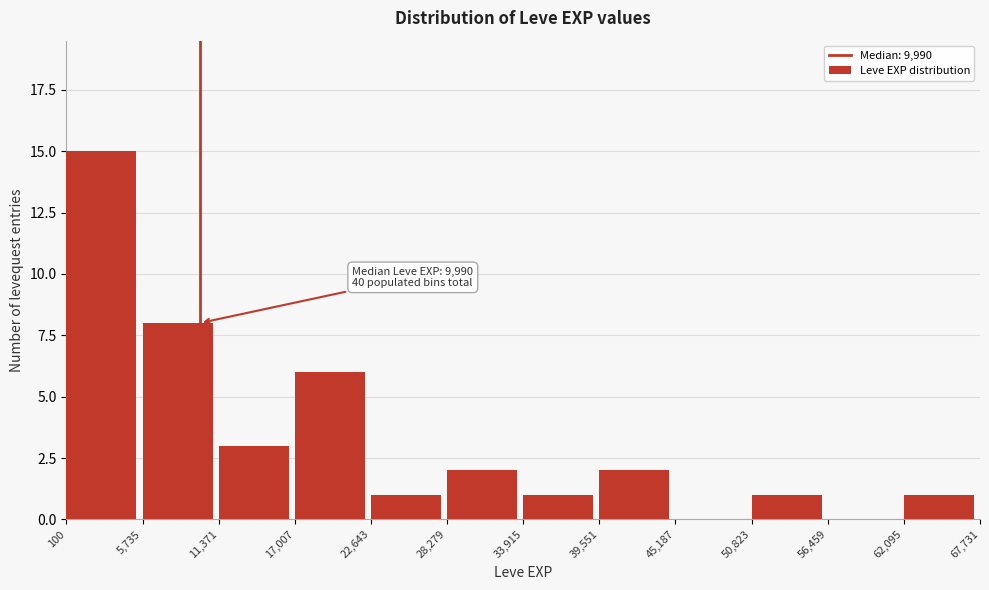

Which range on the x-axis has the tallest bar?

100 to 5,735